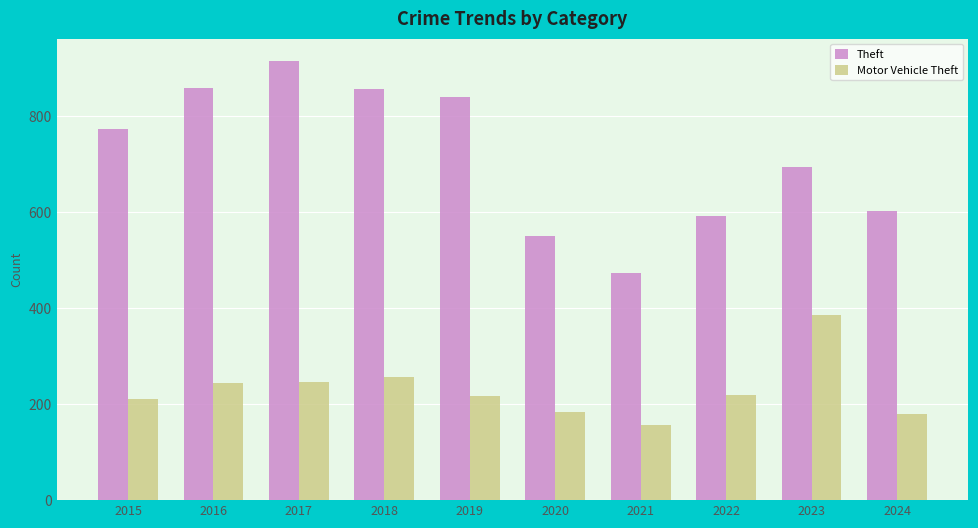

Is it true that Motor Vehicle Theft equals 179 at 2024?

True